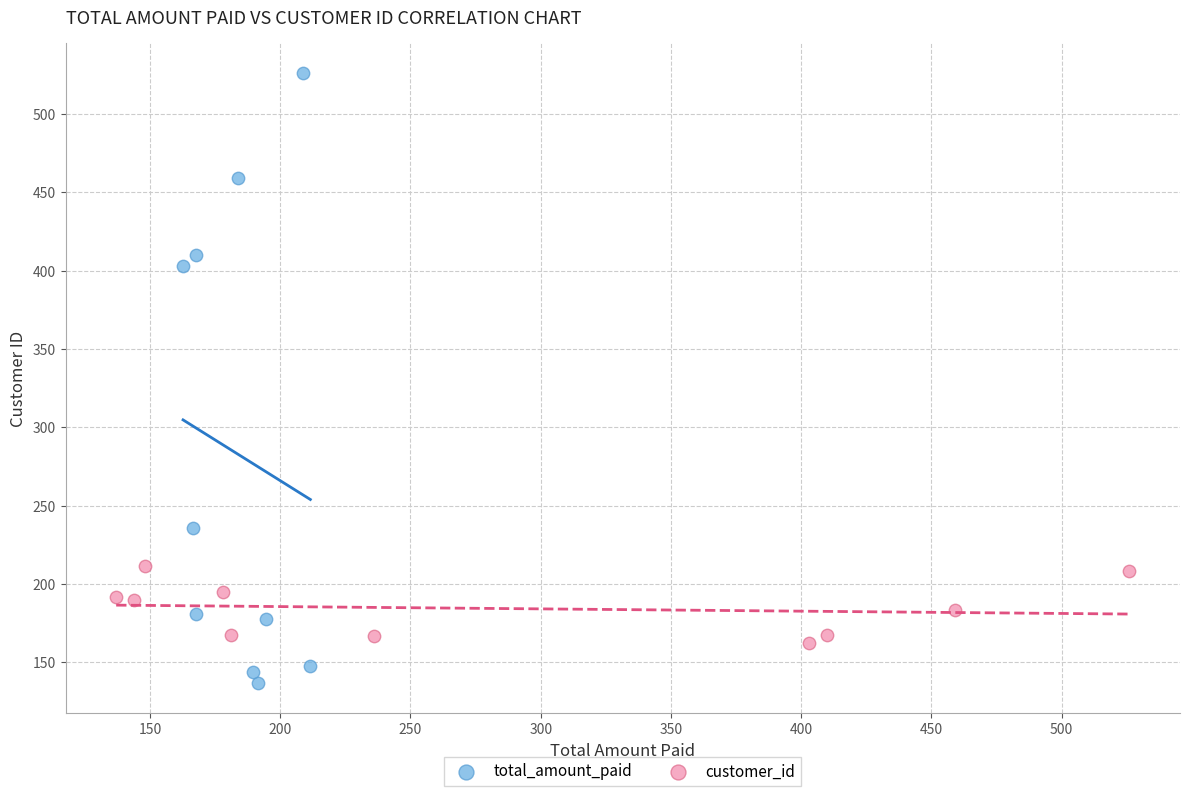

Which series contains the lowest Y value?

total_amount_paid